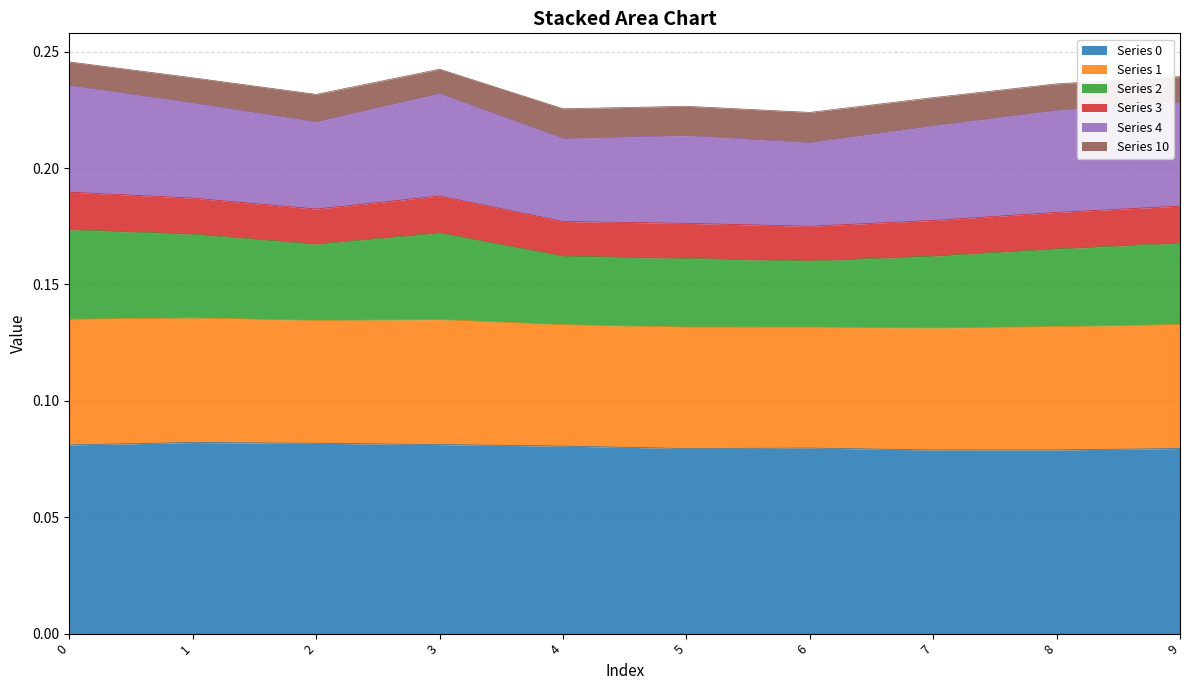

True or false: col_1 has more than 1 points higher than both neighbors.

True